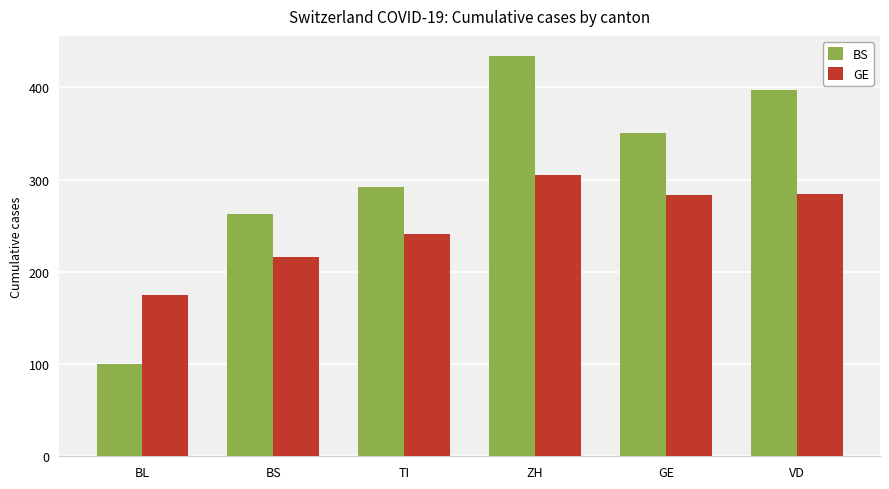

What are all the series names shown in the legend?

BS, GE